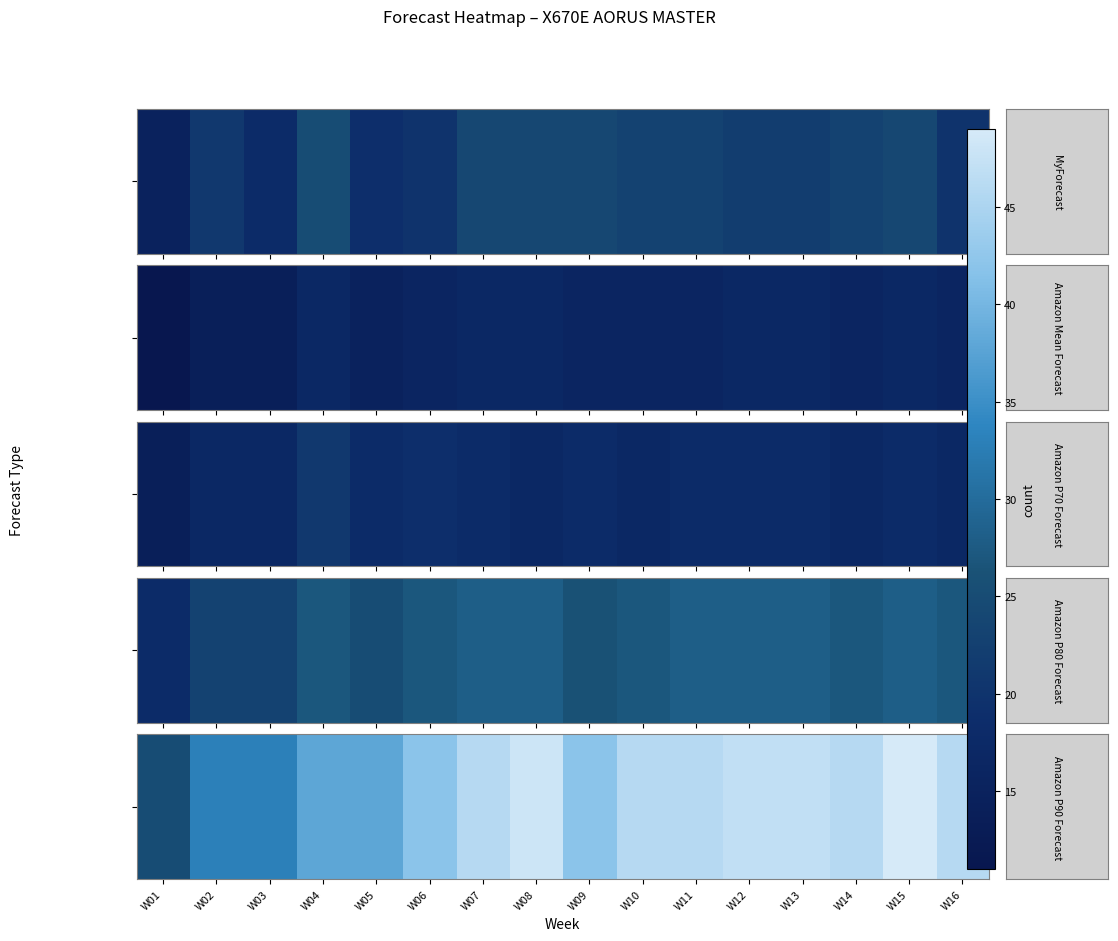

List the labels in order of value, largest first.

W15, W08, W12, W13, W07, W10, W11, W14, W16, W06, W09, W04, W05, W02, W03, W01